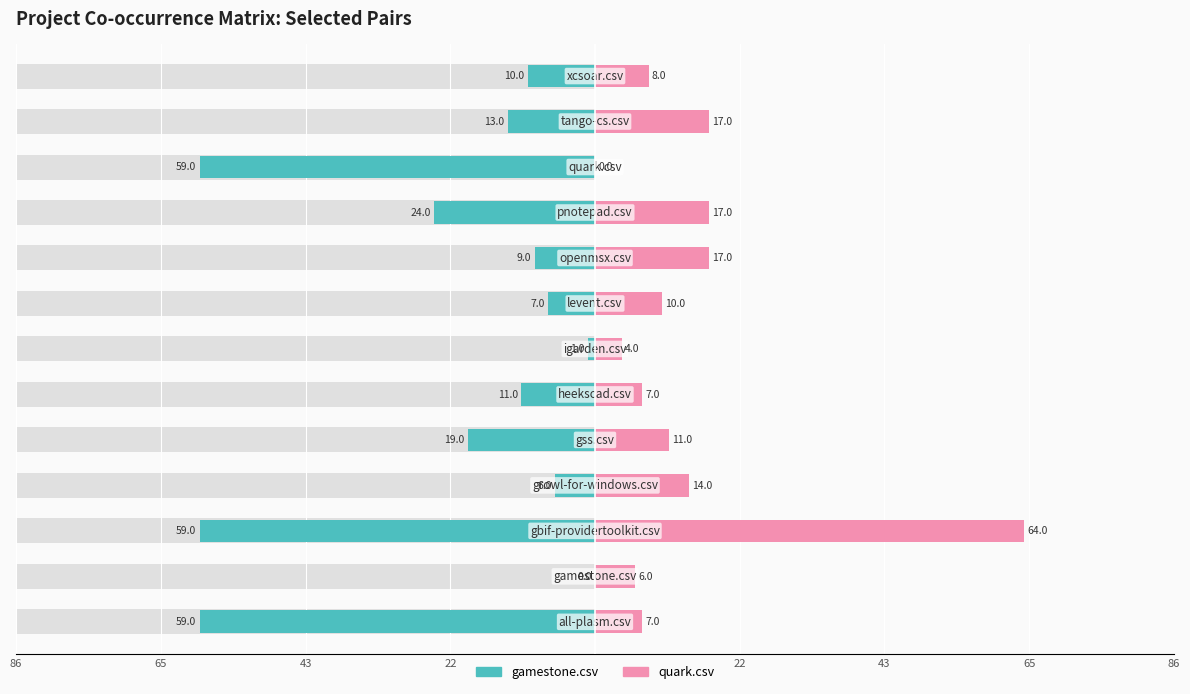

What is the difference between the second highest and minimum values in the quark.csv series?

17